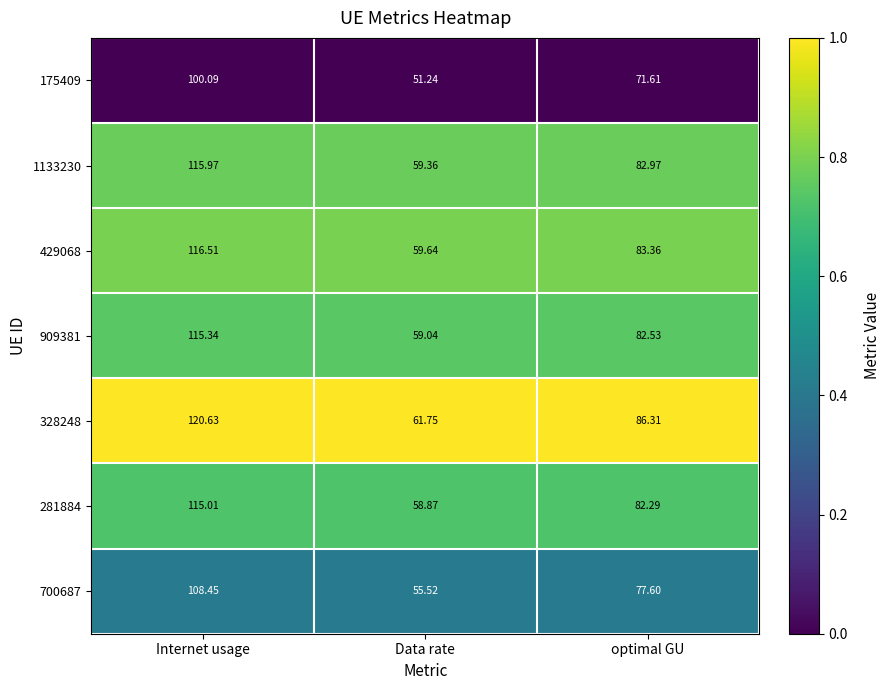

Where does the 281884 series first go above 82?

Internet usage